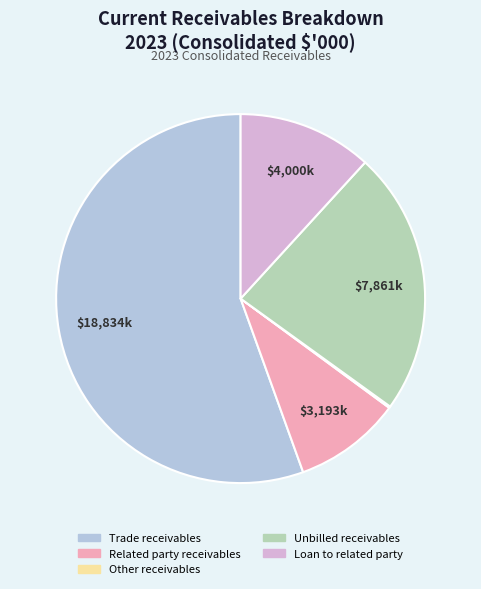

Approximately how many times larger is the value at Related party receivables compared to Loan to related party?

0.8